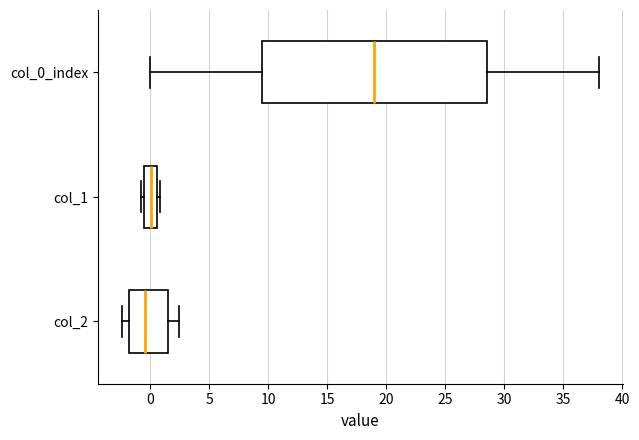

Reading bottom to top, transcribe this box plot: for each box, give where its median line is, the range the box spans, and where its two whiskers end, as read against the x-axis. The values are not printed on the chart, so give them approximately, as read against the axis.

col_2: median -0.5, box -2.0 to 1.5, whiskers -2.5 to 2.5
col_1: median 0.0, box -0.5 to 0.5, whiskers -1.0 to 1.0
col_0_index: median 19.0, box 9.5 to 28.5, whiskers 0.0 to 38.0